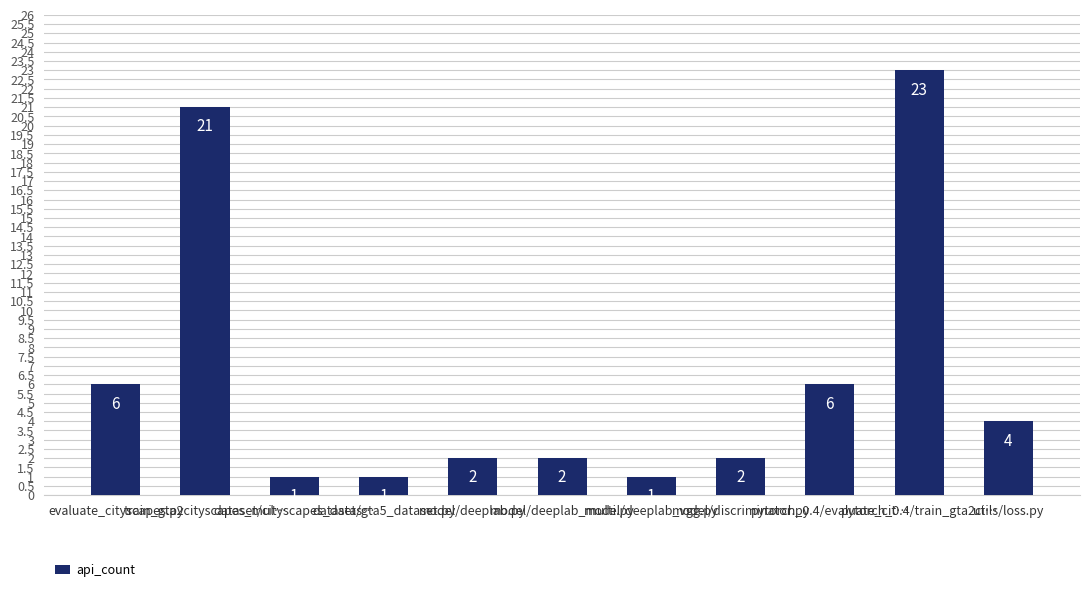

What is the maximum value shown in the chart?

23